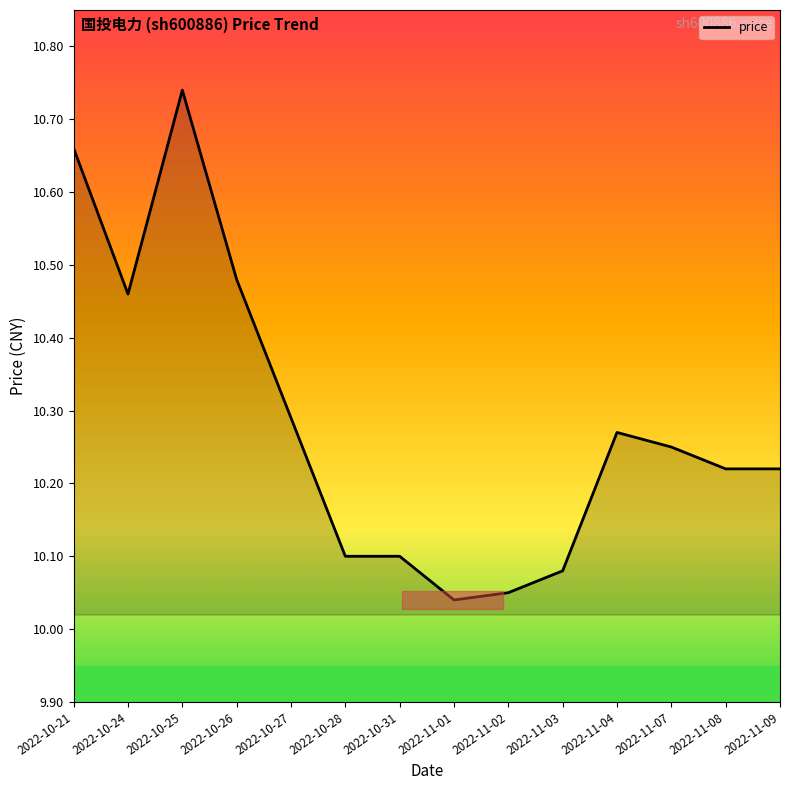

What is the difference between the maximum and minimum values?

0.7